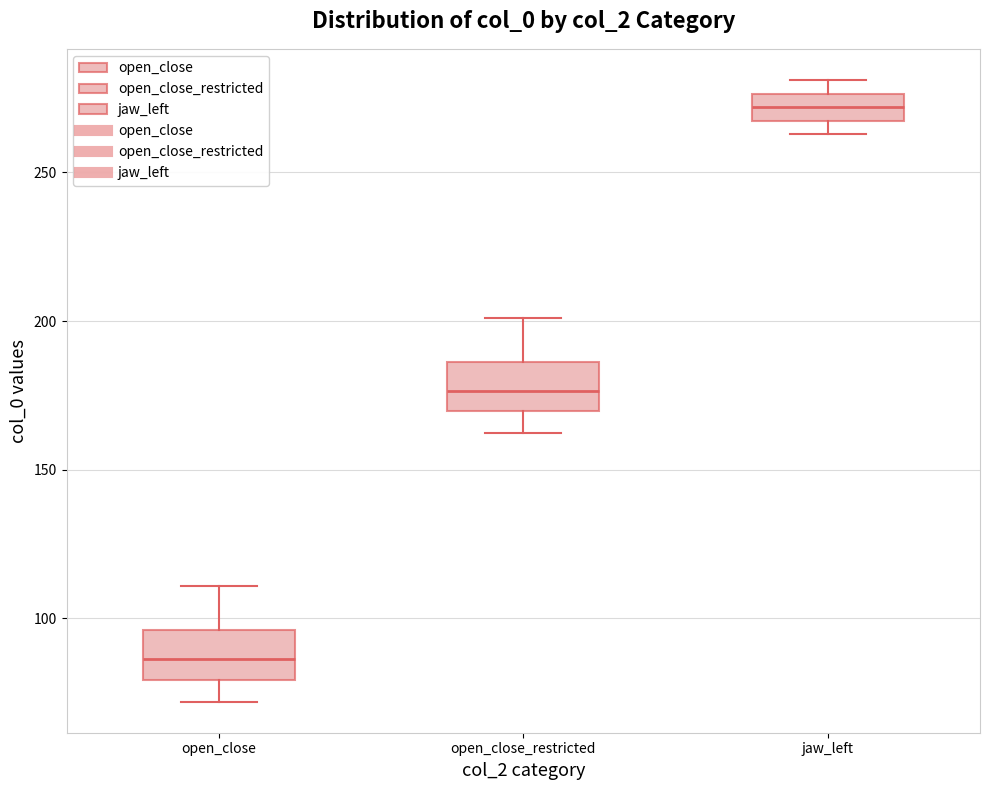

Reading left to right, transcribe this box plot: for each box, give where its median line is, the range the box spans, and where its two whiskers end, as read against the y-axis. The values are not printed on the chart, so give them approximately, as read against the axis.

open_close: median 85, box 80 to 95, whiskers 70 to 110
open_close_restricted: median 175, box 170 to 185, whiskers 160 to 200
jaw_left: median 270, box 265 to 275, whiskers 265 (just below the box's lower edge) to 280